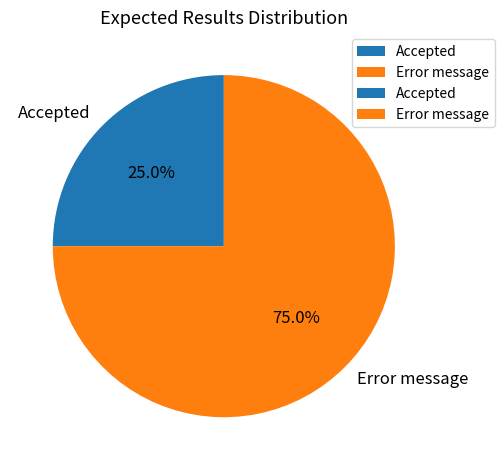

What is the smallest slice in the pie chart?

Accepted